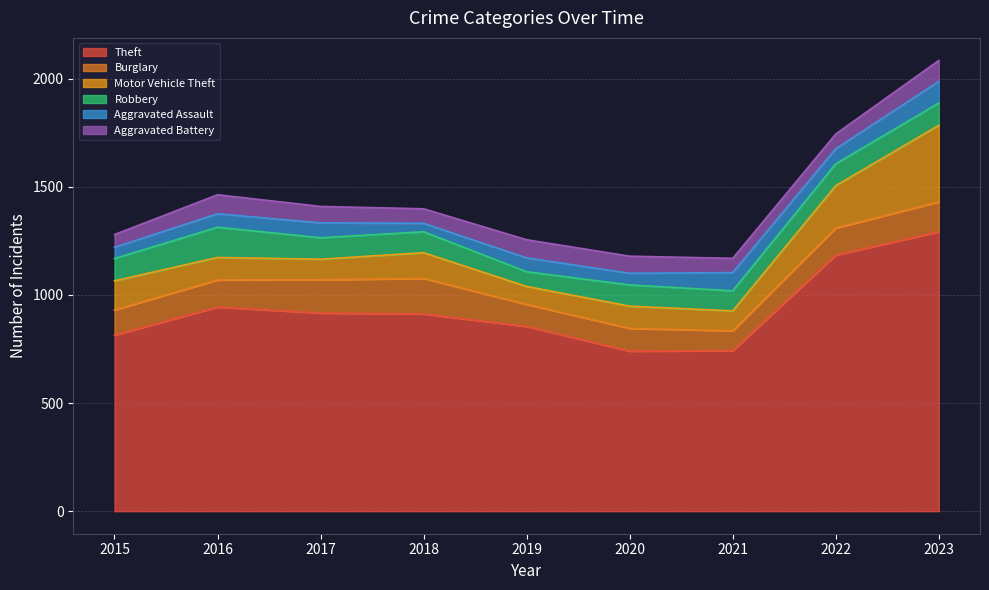

Where is Aggravated Assault nearest to the value 69?

2017